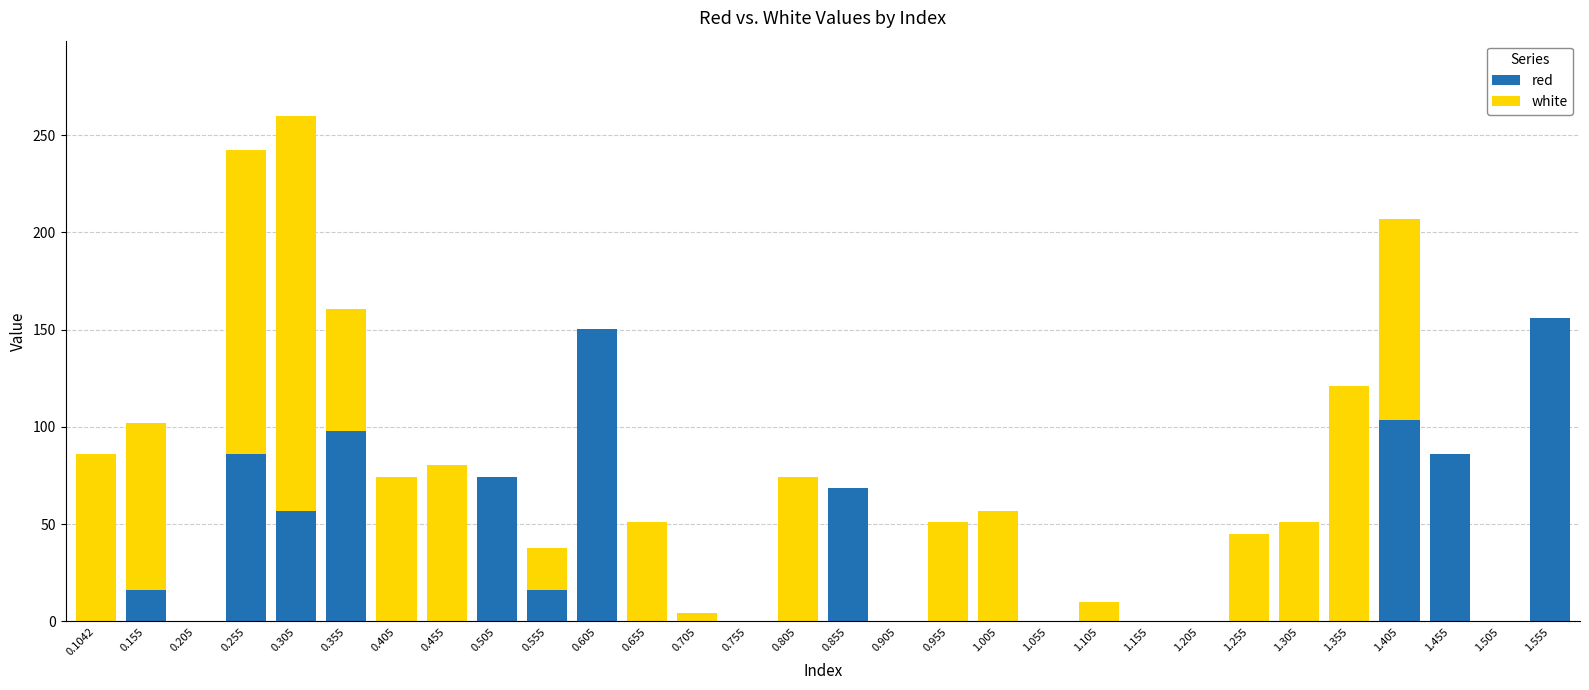

What is the maximum value for red?

156.0